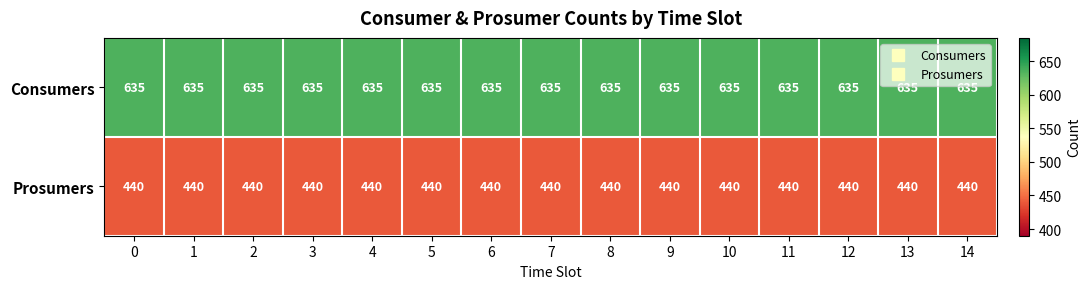

At how many categories does at least one series exceed 482?

15